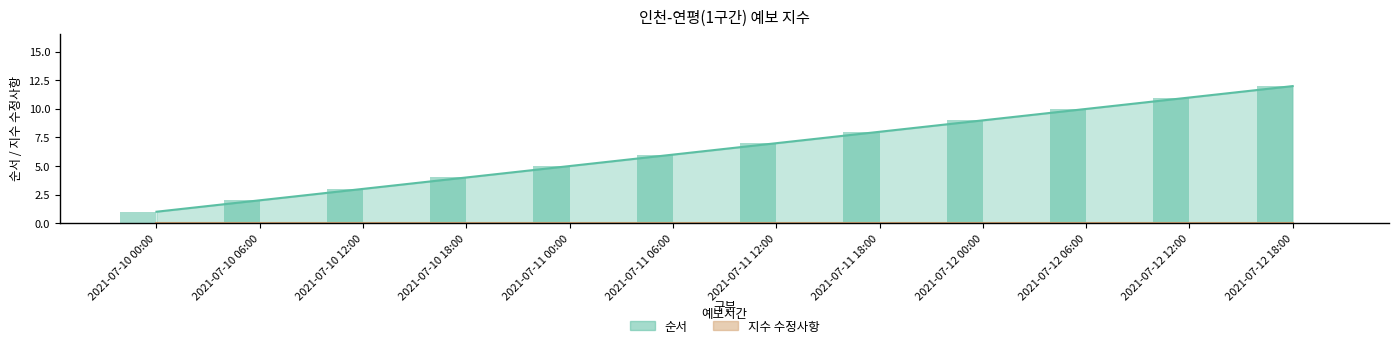

Approximately how many times larger is the value at 2021-07-11 18:00 compared to 2021-07-10 00:00?

8.0